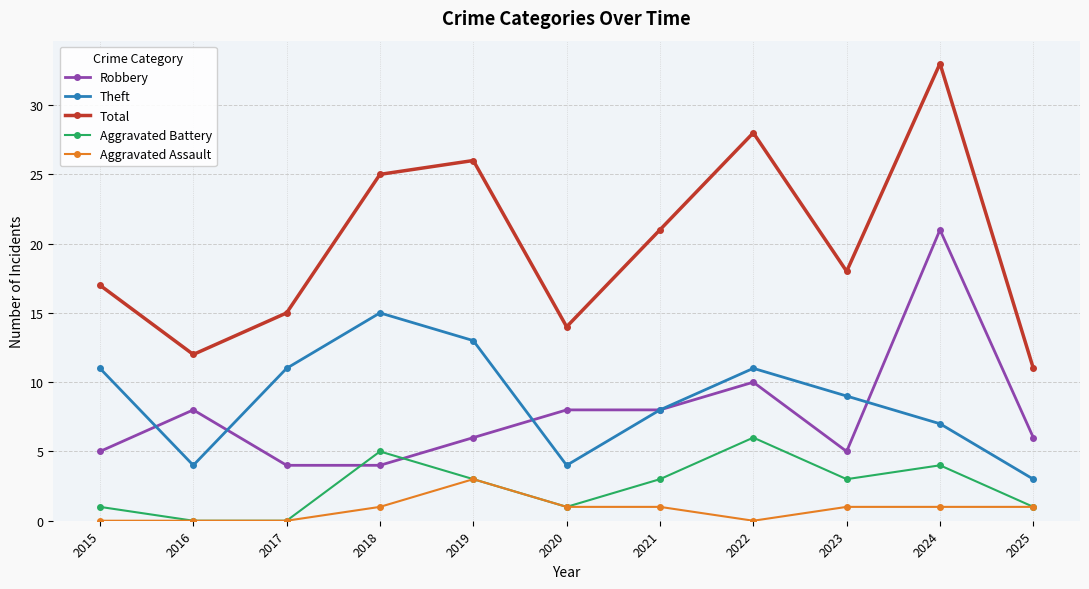

At which category is the sum across all series the highest?

2024